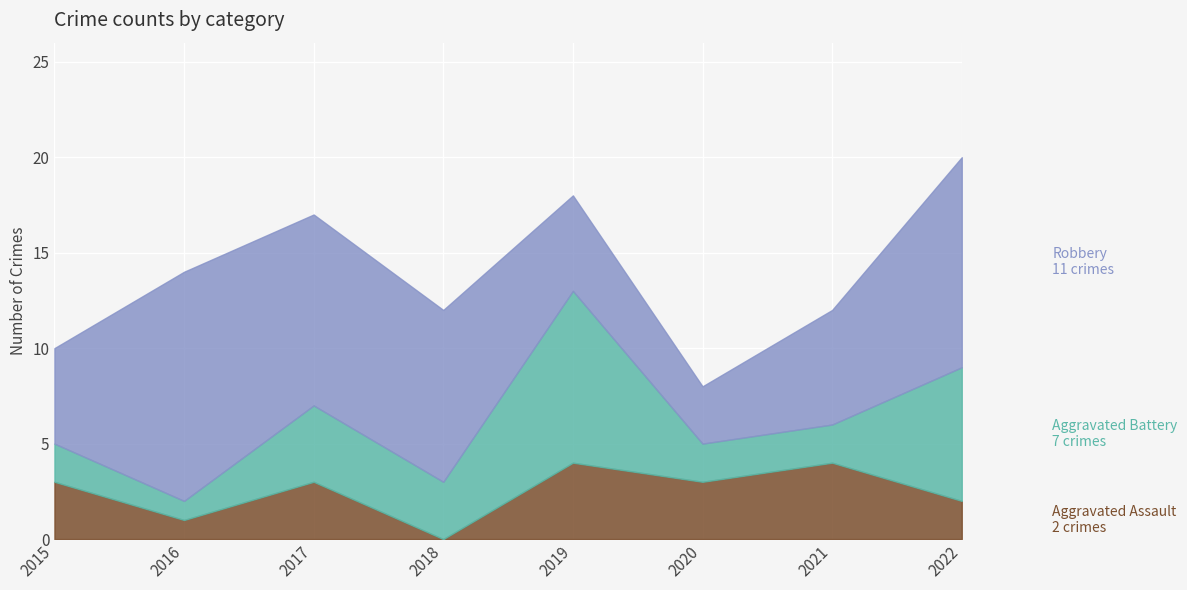

How many values in the Aggravated Assault series exceed 3?

2